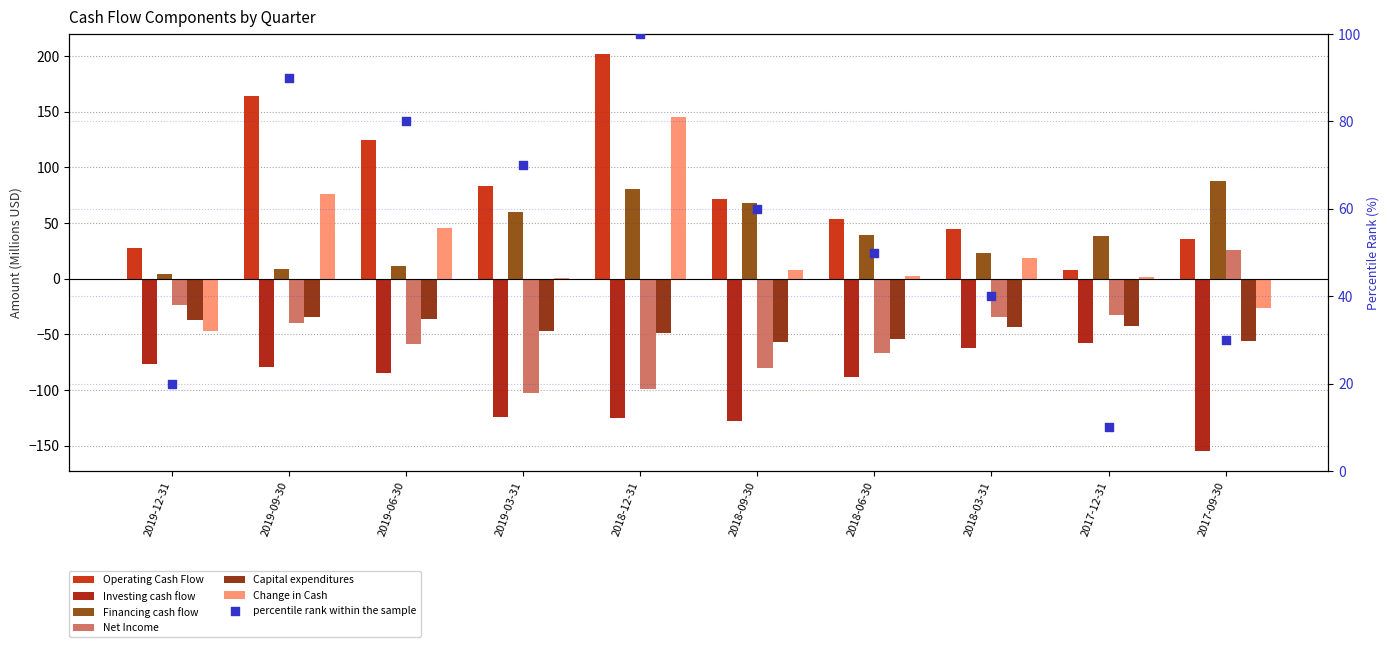

Which series has the largest total across all categories?

Operating Cash Flow